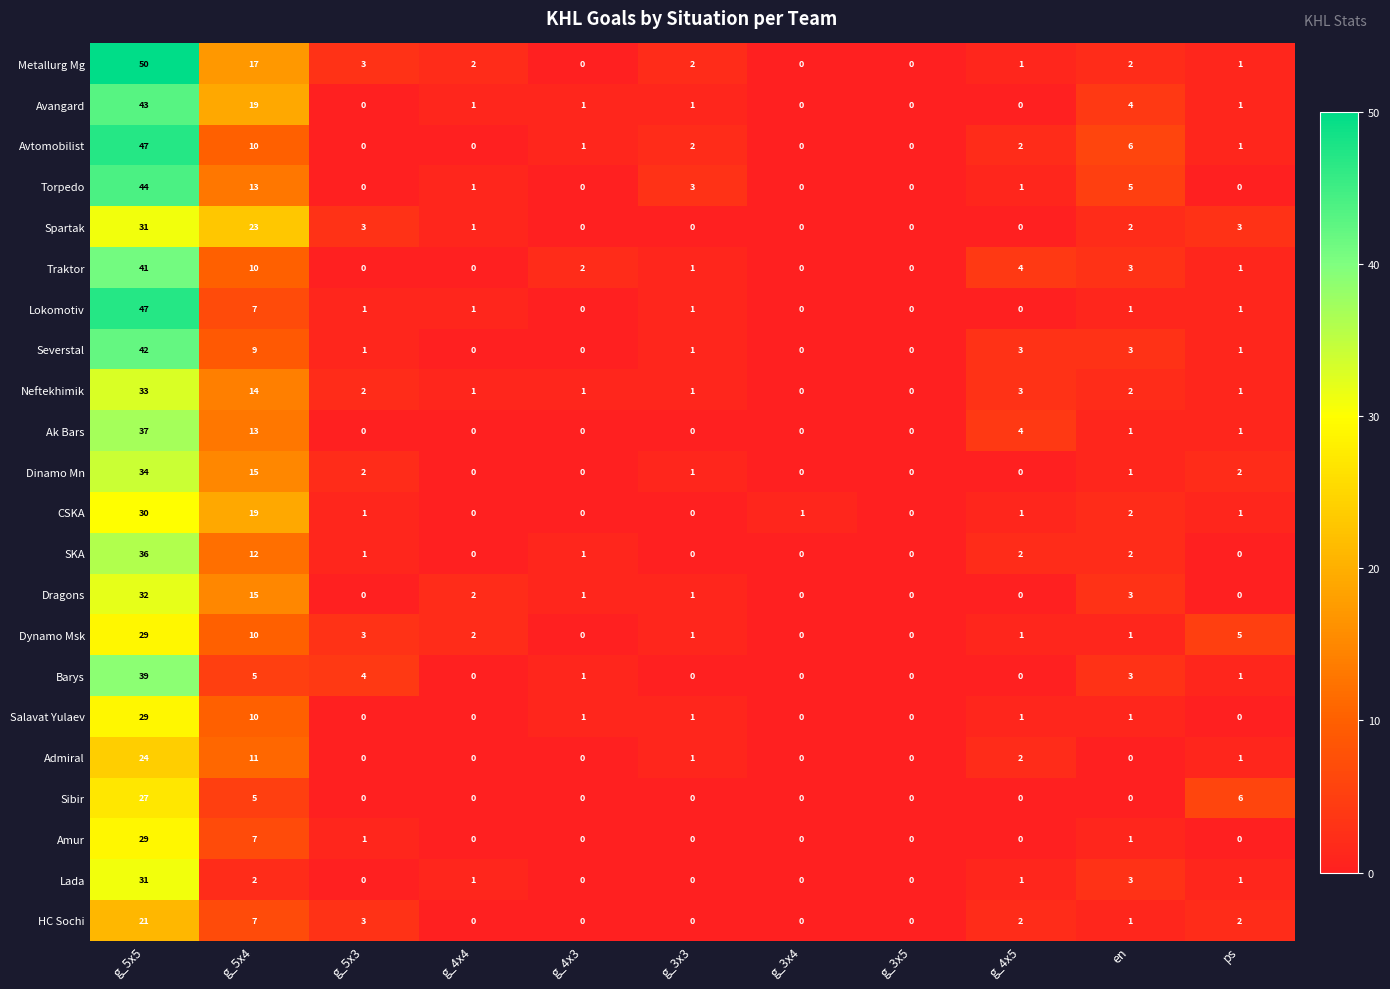

The value of Sibir at ps is 10. True or false?

False